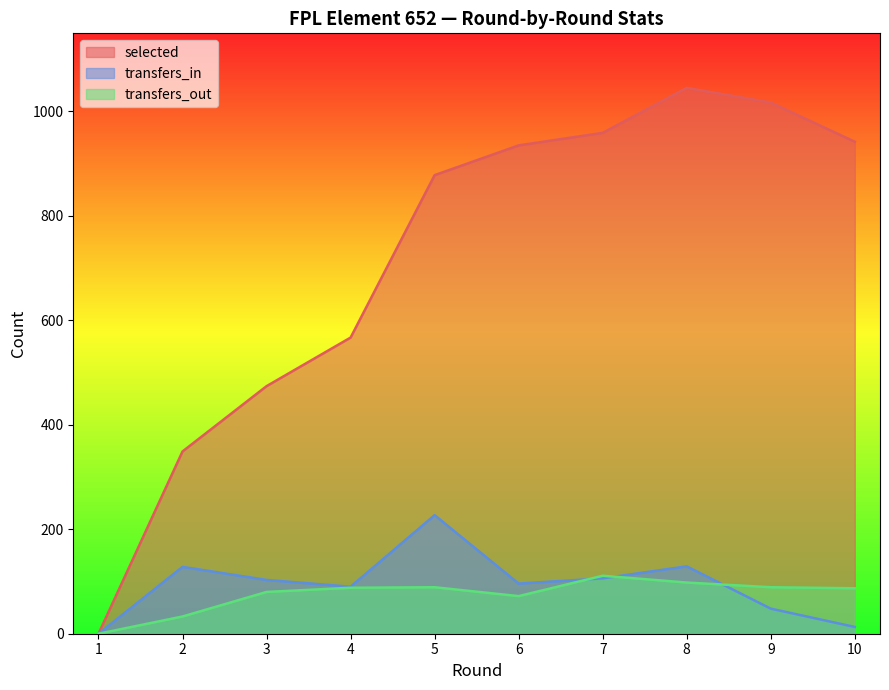

What is the spread (max minus min) of values at 2?

316